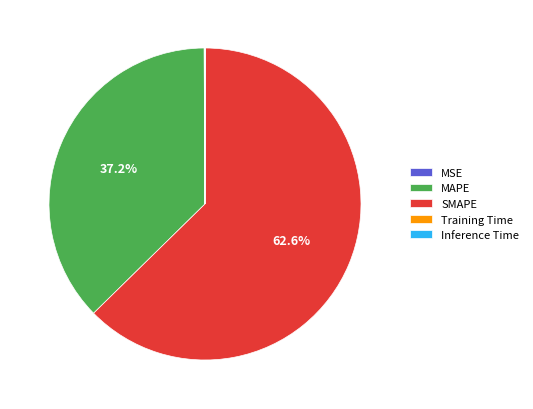

To the nearest percent, what portion does SMAPE represent?

63%